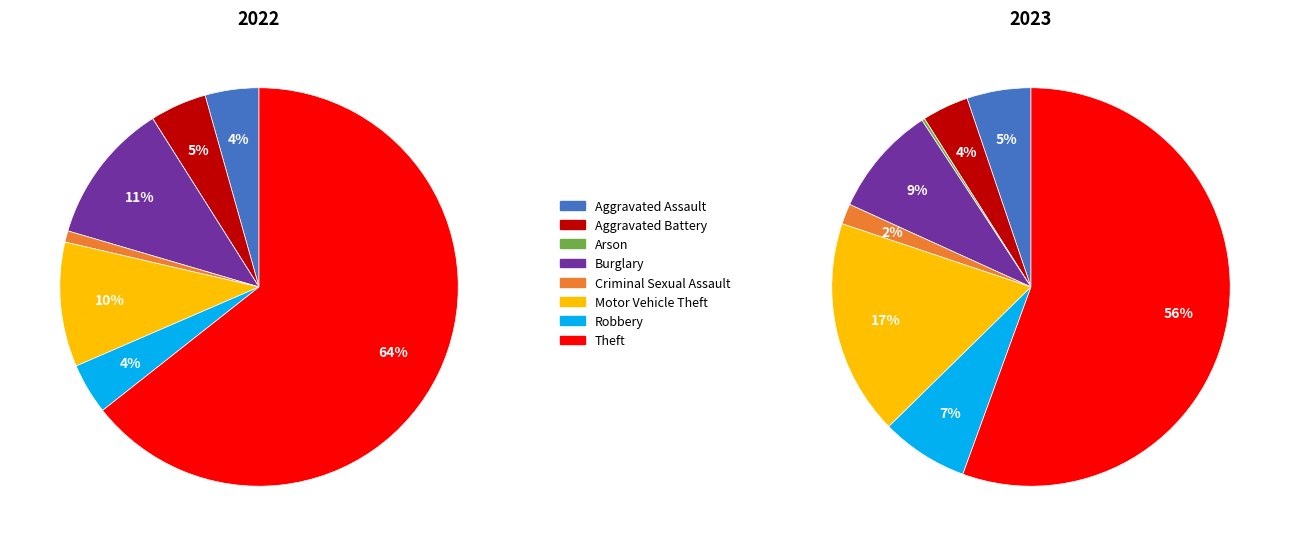

How many slices are in this pie chart?

8